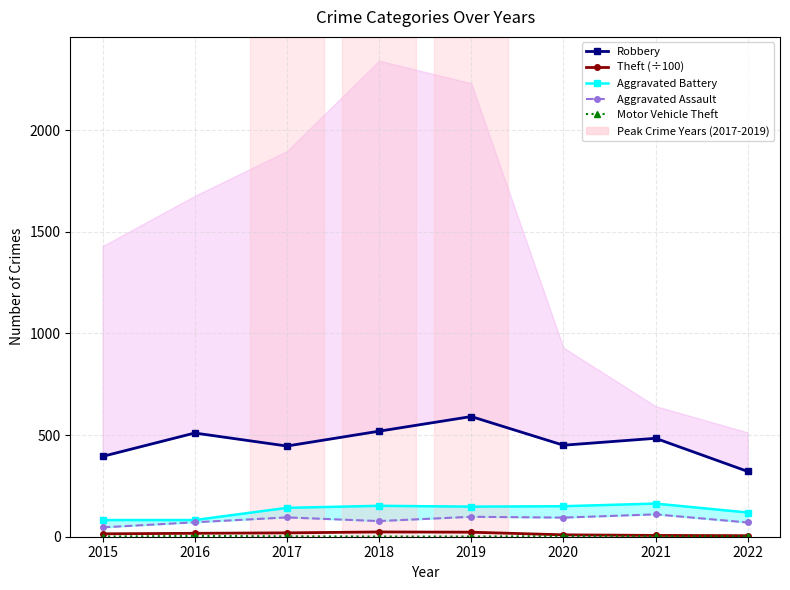

At which category does the chart reach its minimum across all series?

2015